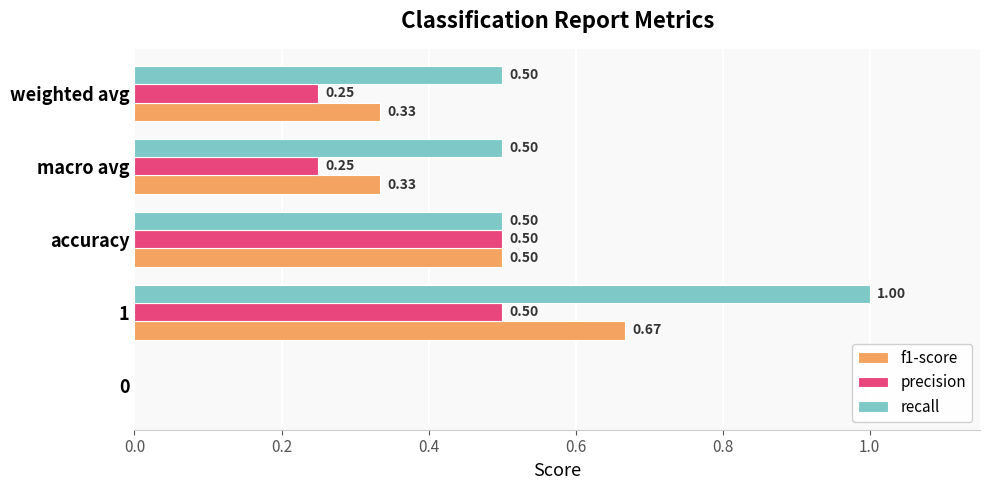

What is the total value across all series at macro avg?

1.1